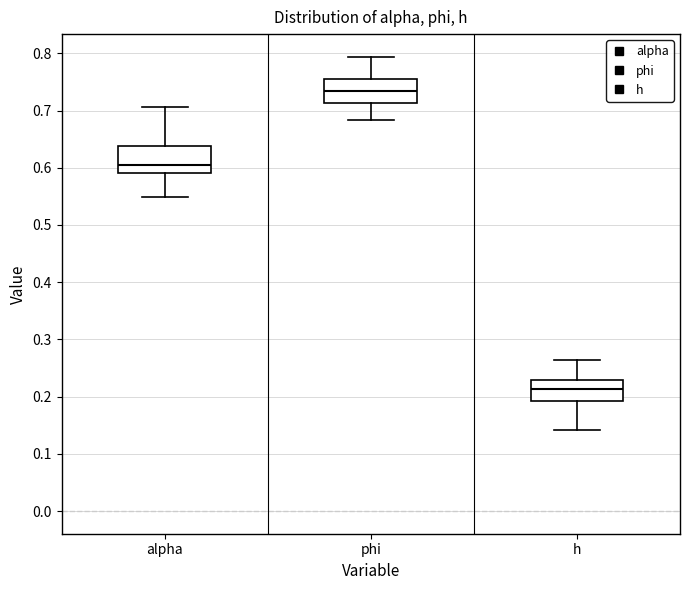

Where is the upper edge of the box for phi on the y-axis? The values are not printed on the chart, so give them approximately, as read against the axis.

0.75